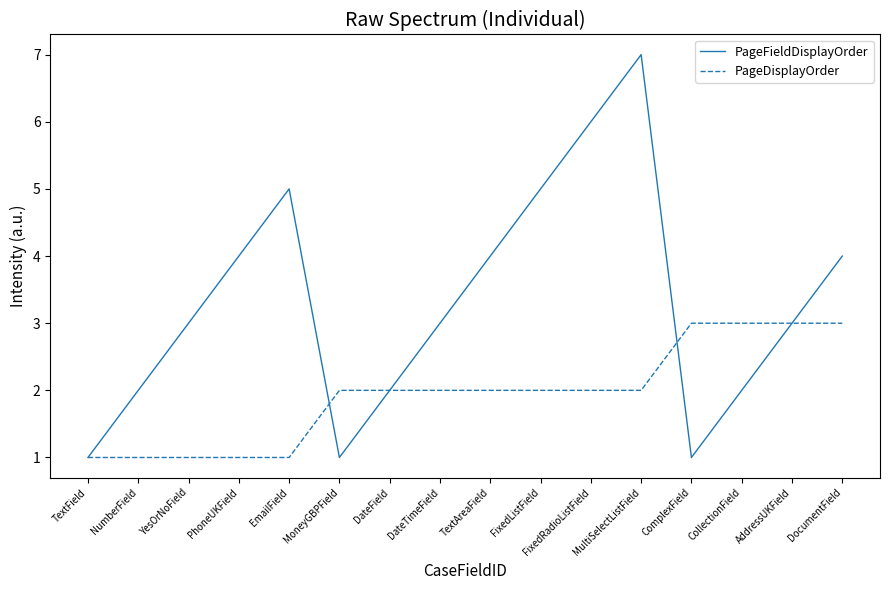

What is the maximum value for PageDisplayOrder?

3